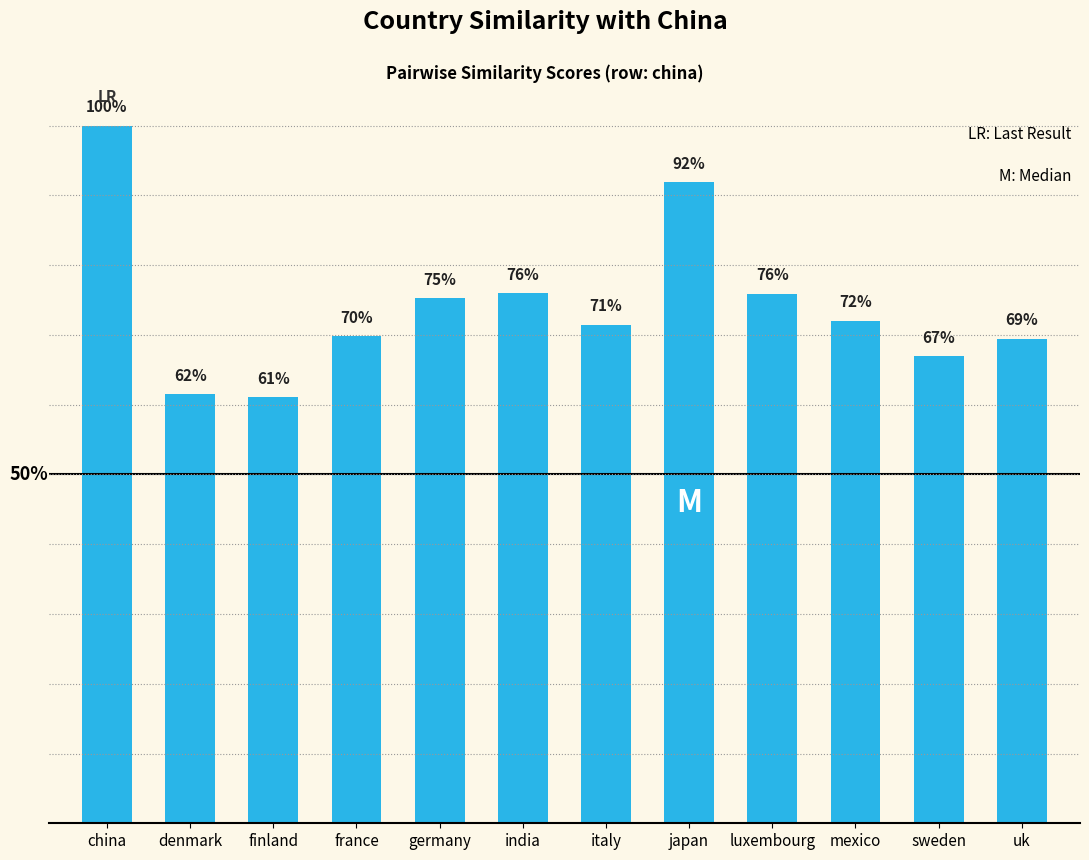

Count the number of categories in the chart.

12